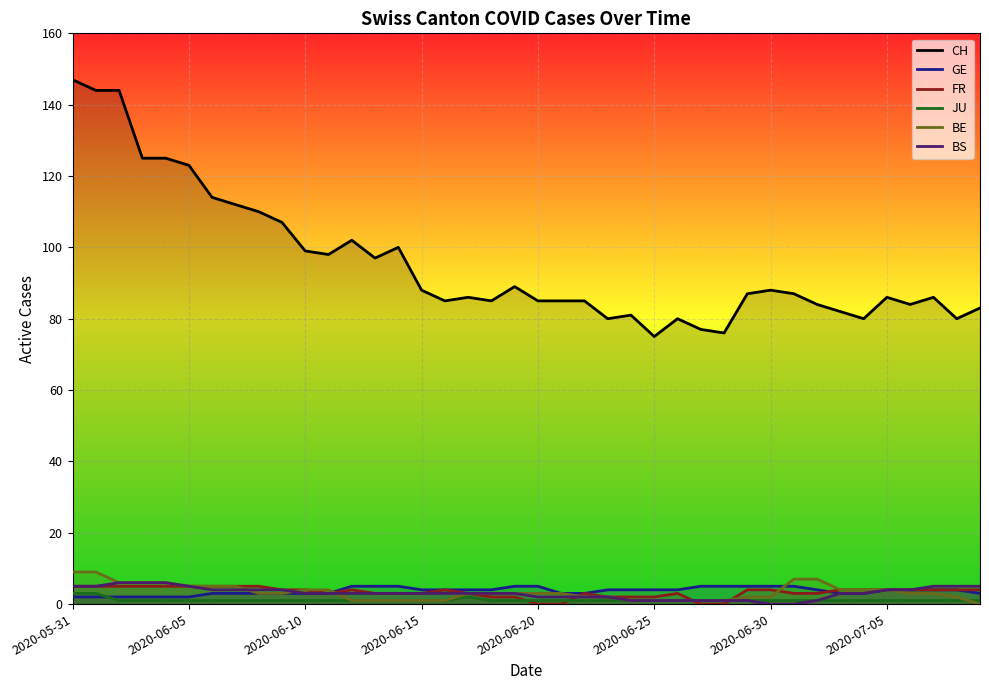

What is the sum of the FR values at 37 and 11?

7